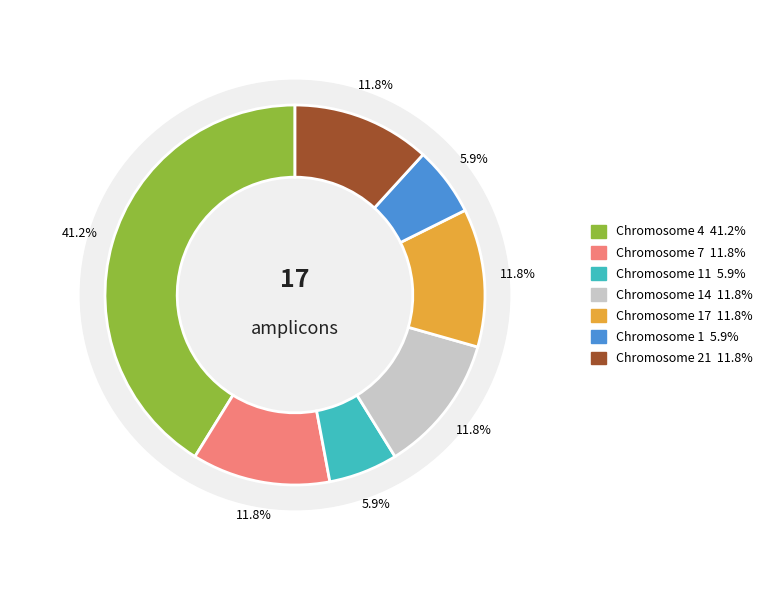

Does any single category account for the majority?

No